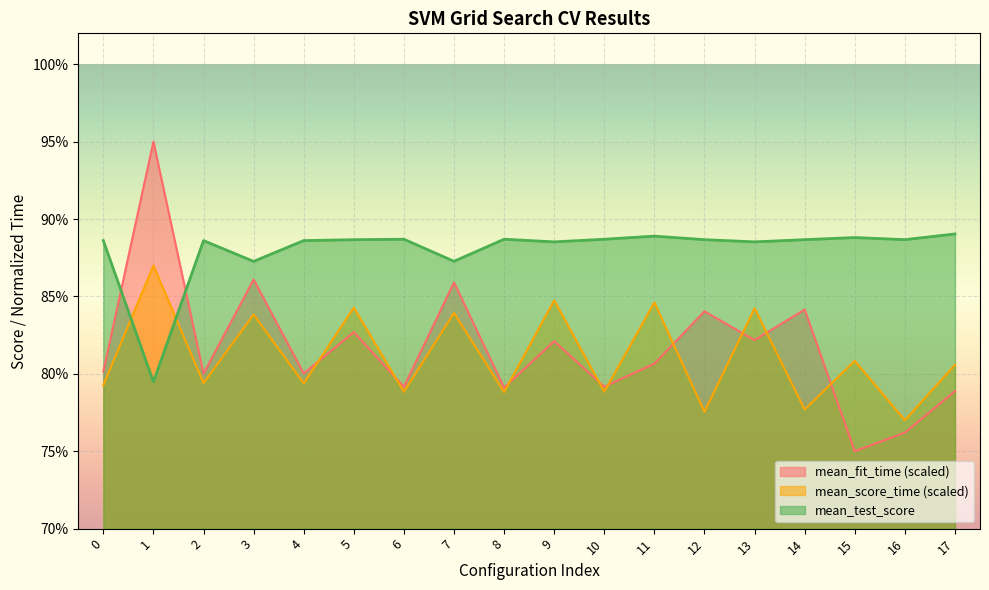

Reading right to left, what are all the values shown in this chart?

mean_fit_time: 17=0.8	16=0.8	15=0.8	14=0.8	13=0.8	12=0.8	11=0.8	10=0.8	9=0.8	8=0.8	7=0.9	6=0.8	5=0.8	4=0.8	3=0.9	2=0.8	1=0.9	0=0.8
mean_score_time: 17=0.8	16=0.8	15=0.8	14=0.8	13=0.8	12=0.8	11=0.8	10=0.8	9=0.8	8=0.8	7=0.8	6=0.8	5=0.8	4=0.8	3=0.8	2=0.8	1=0.9	0=0.8
mean_test_score: 17=0.9	16=0.9	15=0.9	14=0.9	13=0.9	12=0.9	11=0.9	10=0.9	9=0.9	8=0.9	7=0.9	6=0.9	5=0.9	4=0.9	3=0.9	2=0.9	1=0.8	0=0.9